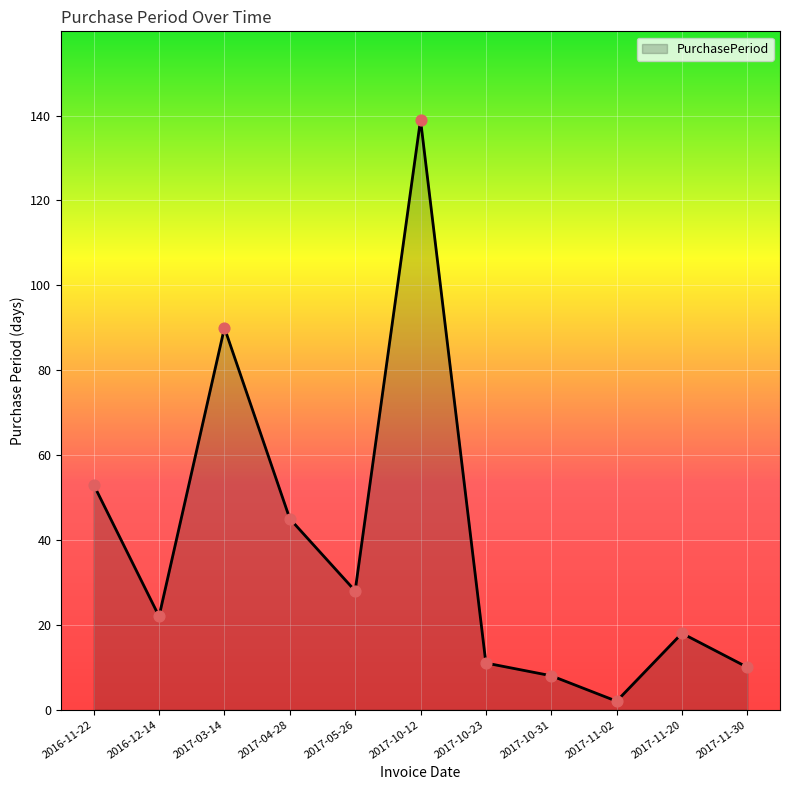

What is the ratio of the value at 2016-12-14 to the value at 2017-05-26?

0.8